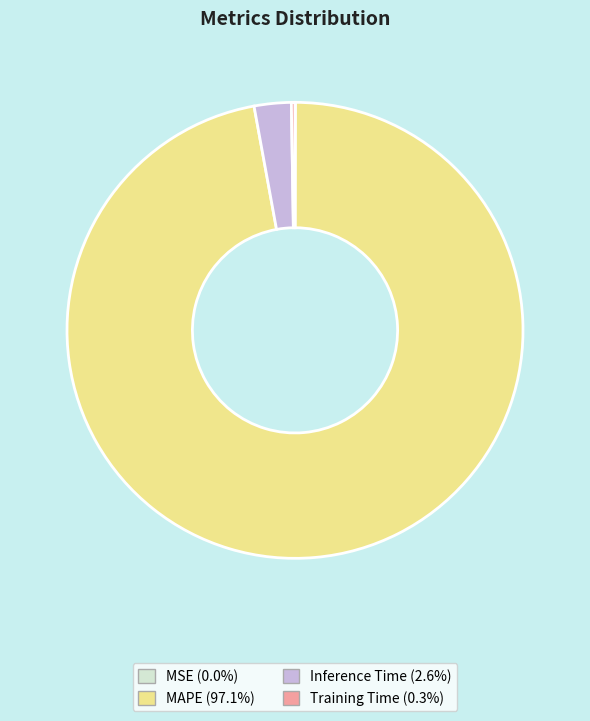

Which slice represents more than half of the pie?

MAPE